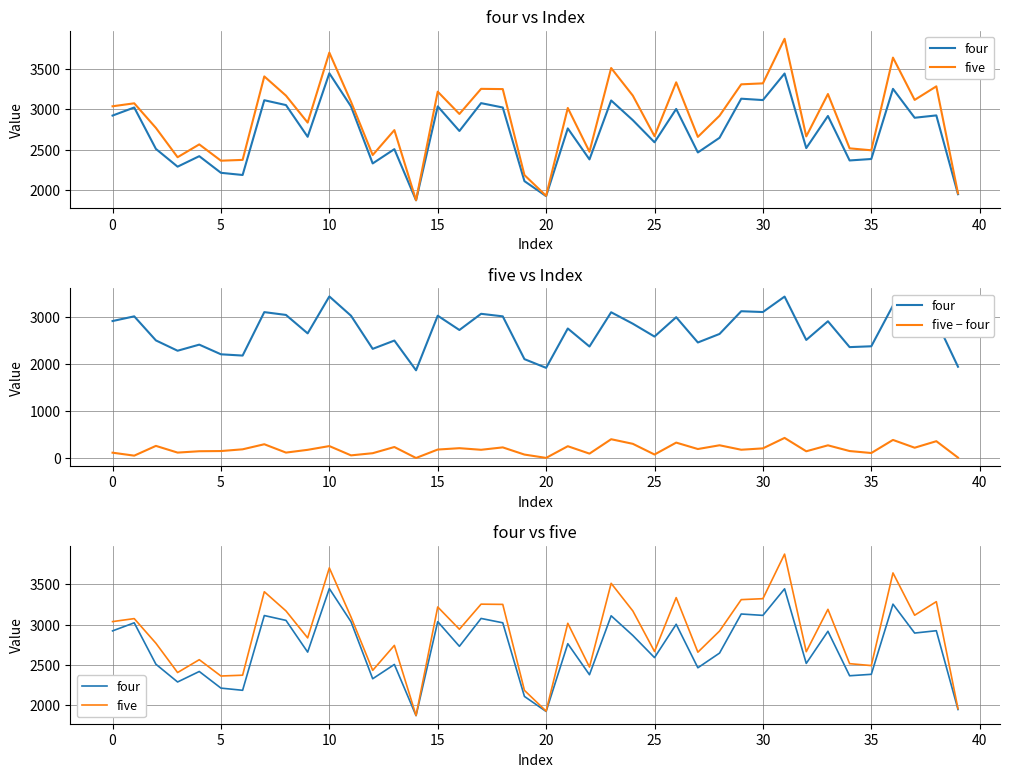

What is the difference between the five values at 31 and 30?

552